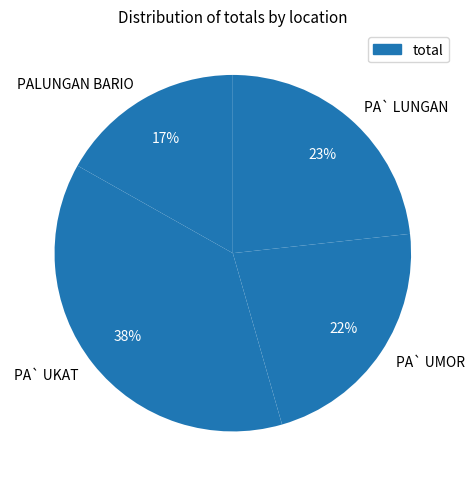

How many segments does this pie chart have?

4